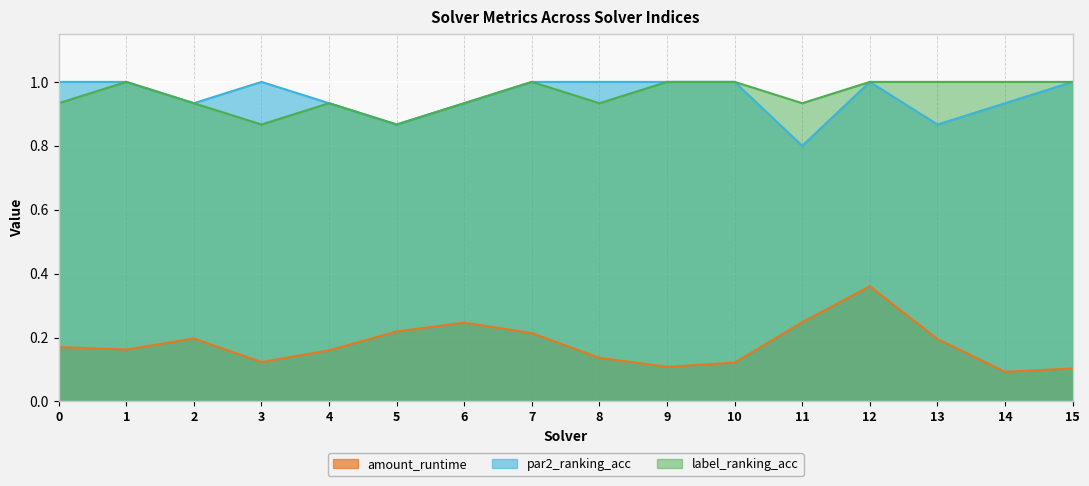

What is the total value across all series at 8?

2.1